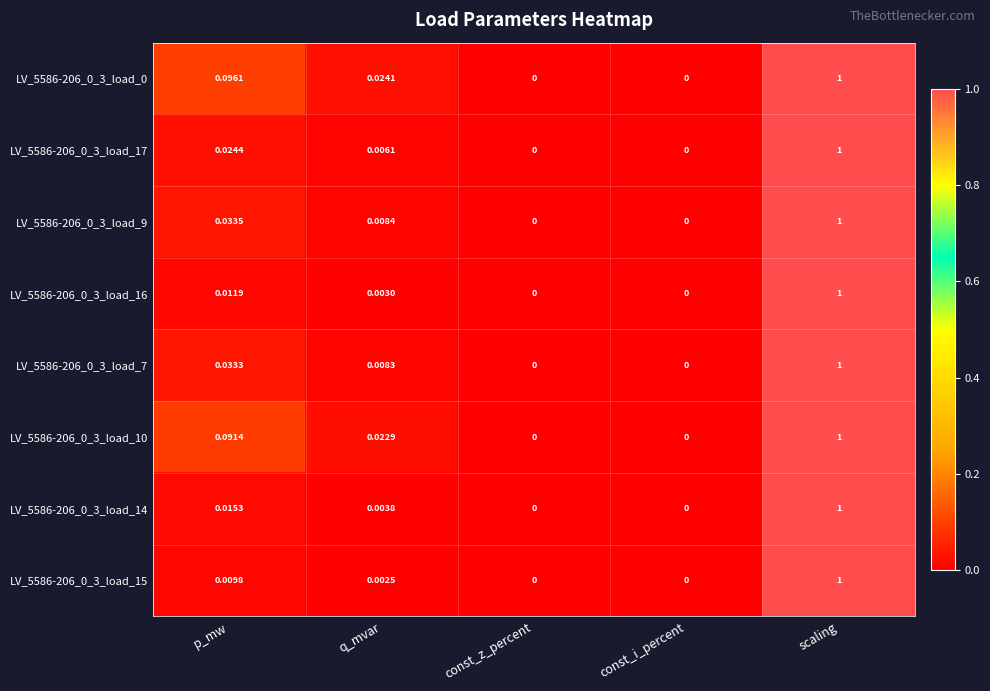

At which label does LV_5586-206_0_3_load_0 reach its peak?

scaling